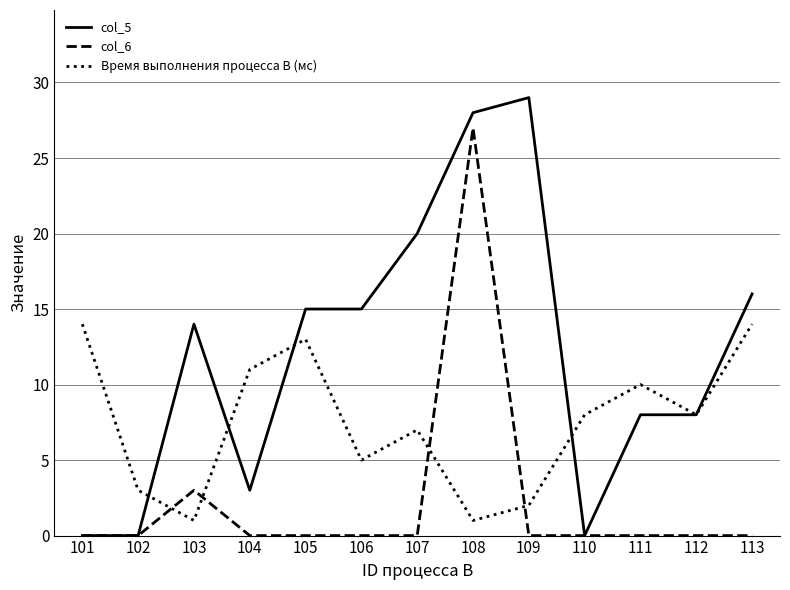

At which category does the chart reach its peak across all series?

109